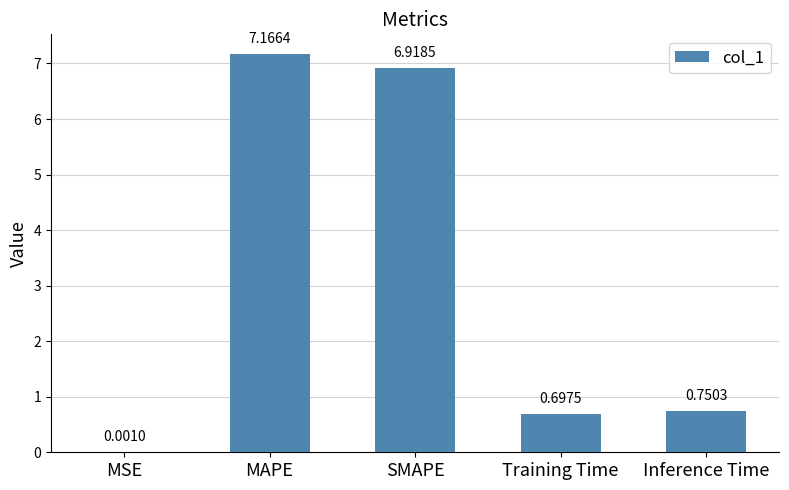

What is the sum of all values?

15.5